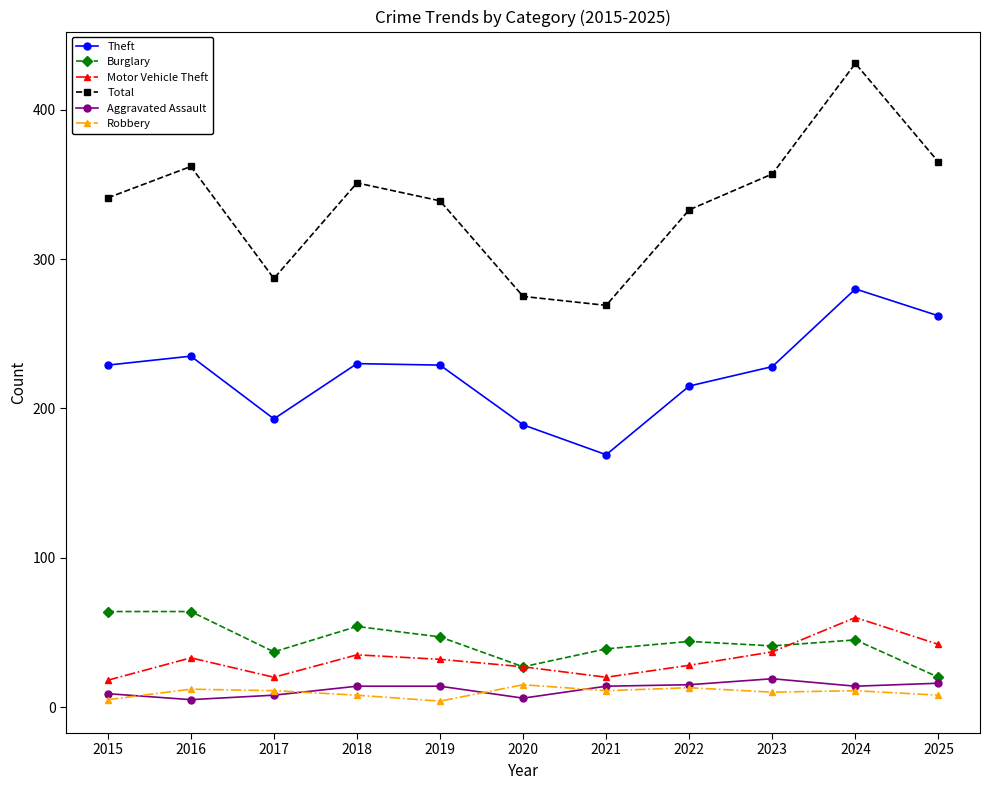

True or false: Burglary has more than 0 points higher than both neighbors.

True